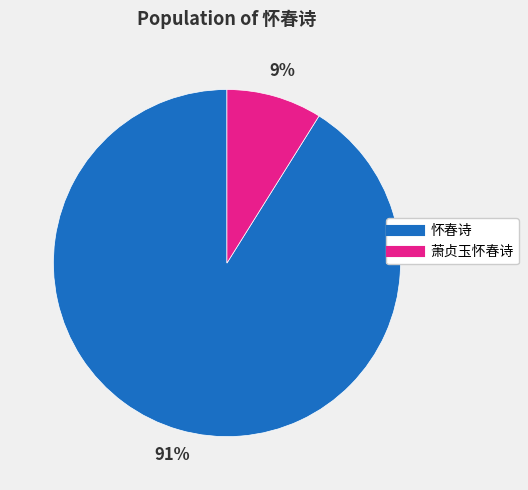

To the nearest percent, what portion does 怀春诗 represent?

91%